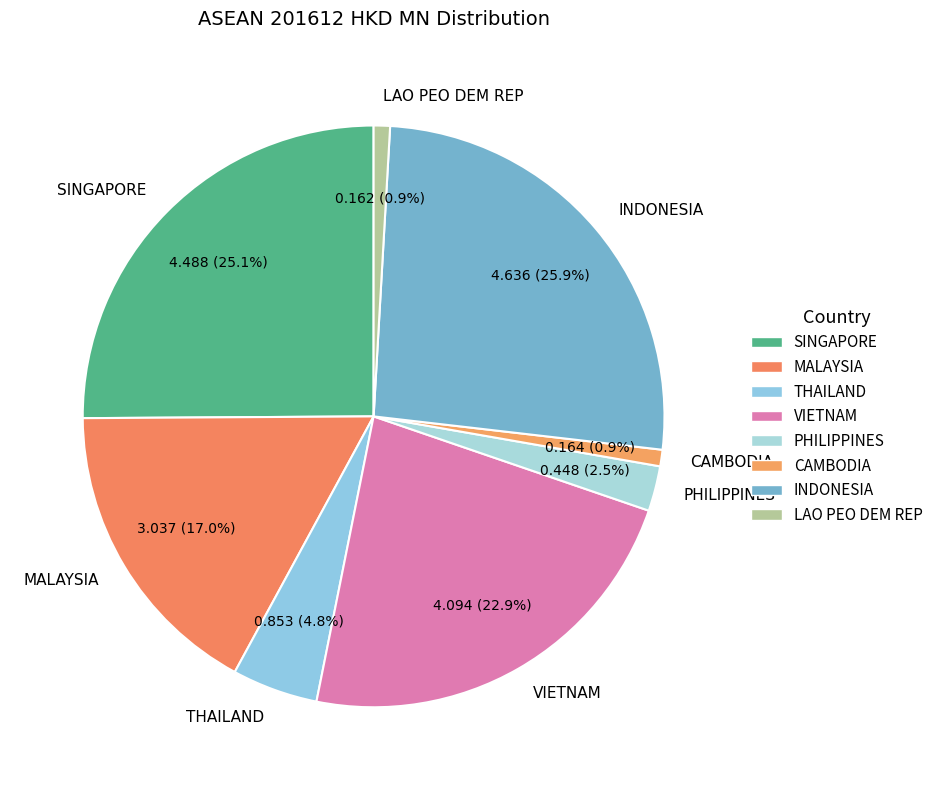

What is the largest slice in the pie chart?

INDONESIA